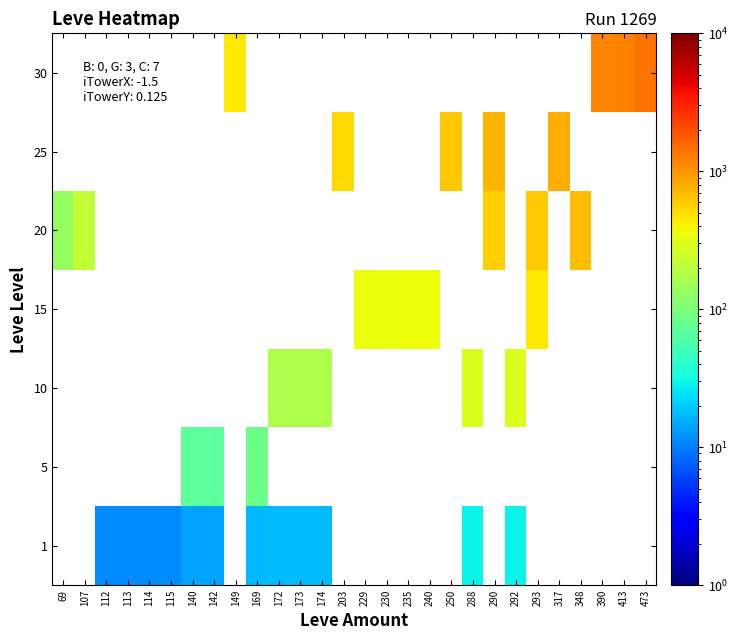

Is the value of 1 at 413 greater than the value of 5 at 172?

No